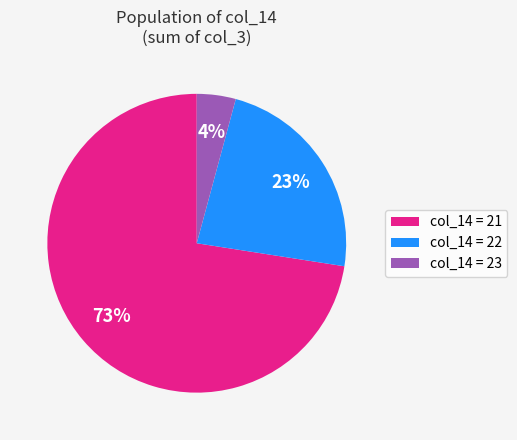

To the nearest percent, what is the average slice percentage?

33%